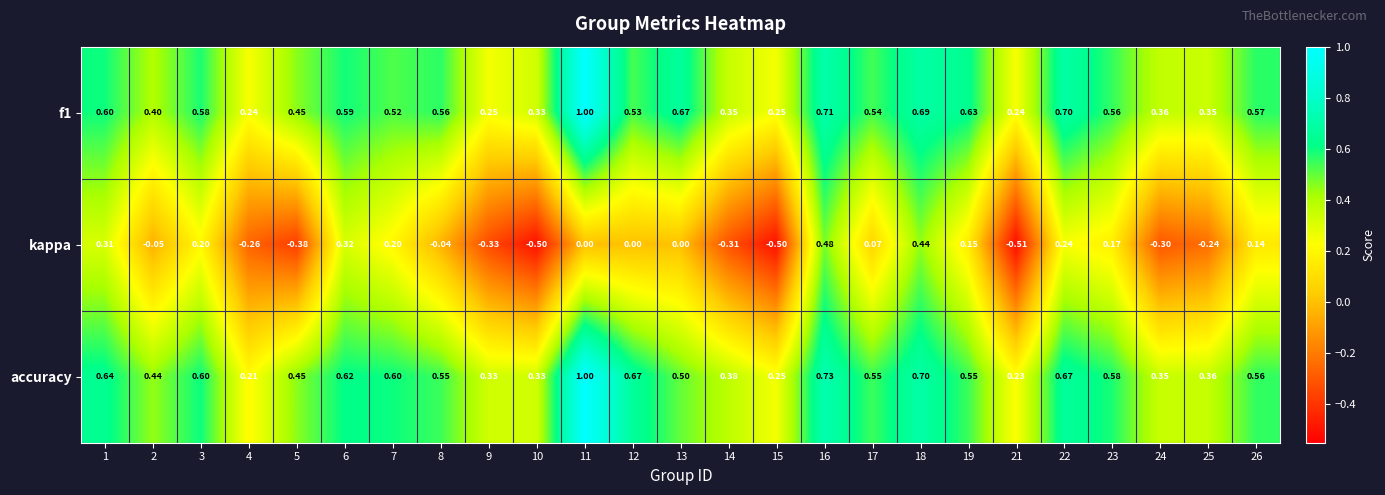

At which category is the sum across all series the highest?

11